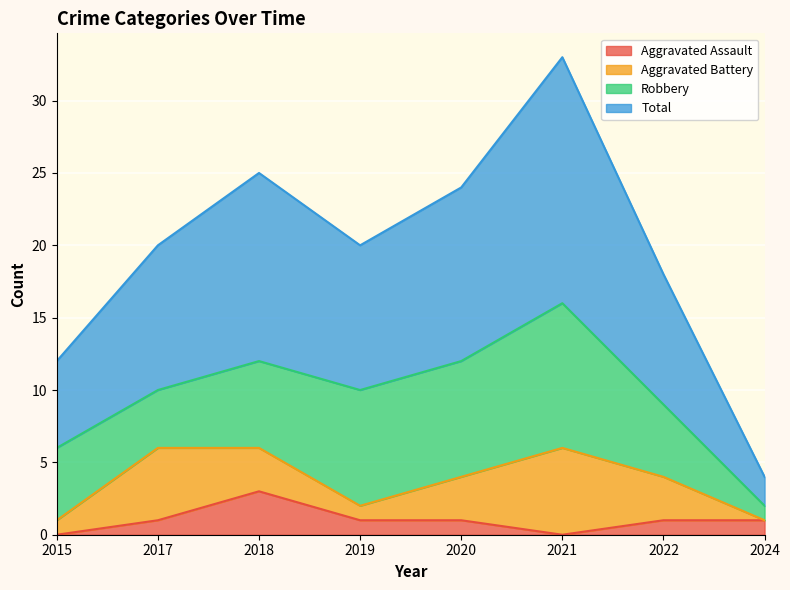

Which series has the largest total across all categories?

Total